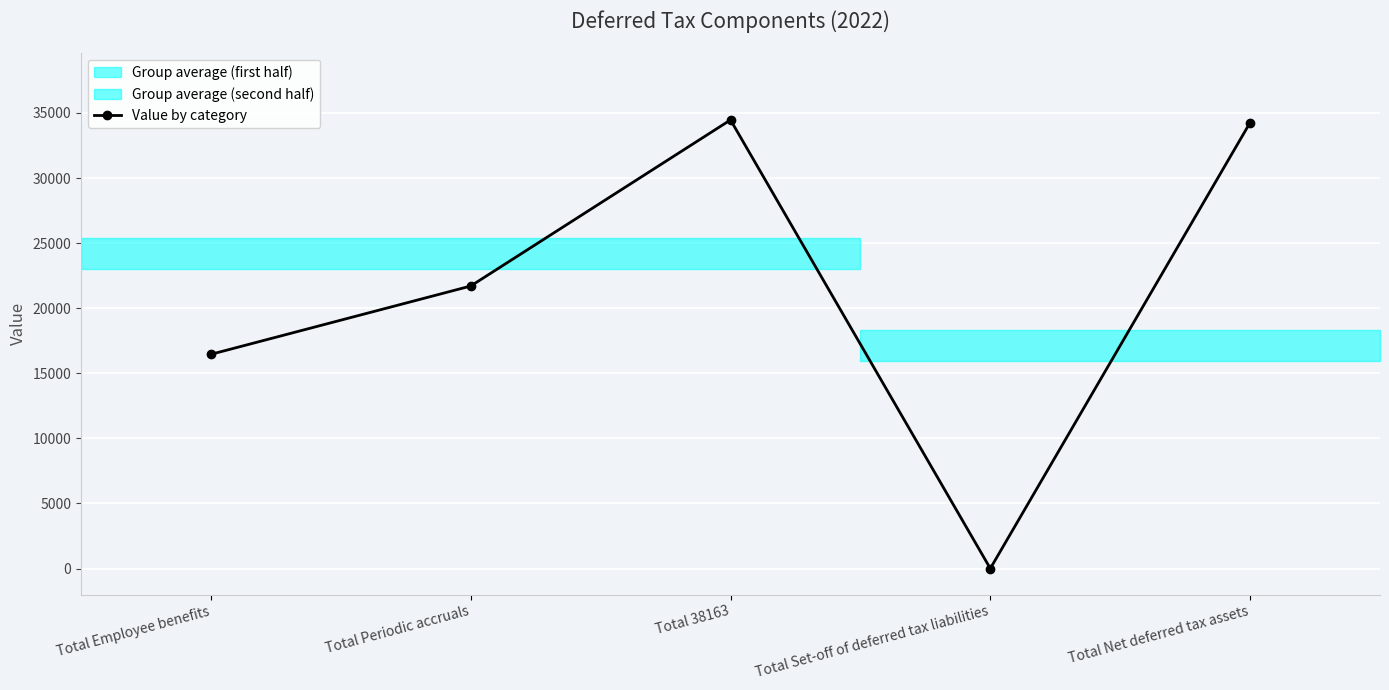

What is the ratio of the value at Total Employee benefits to the value at Total Periodic accruals?

0.8